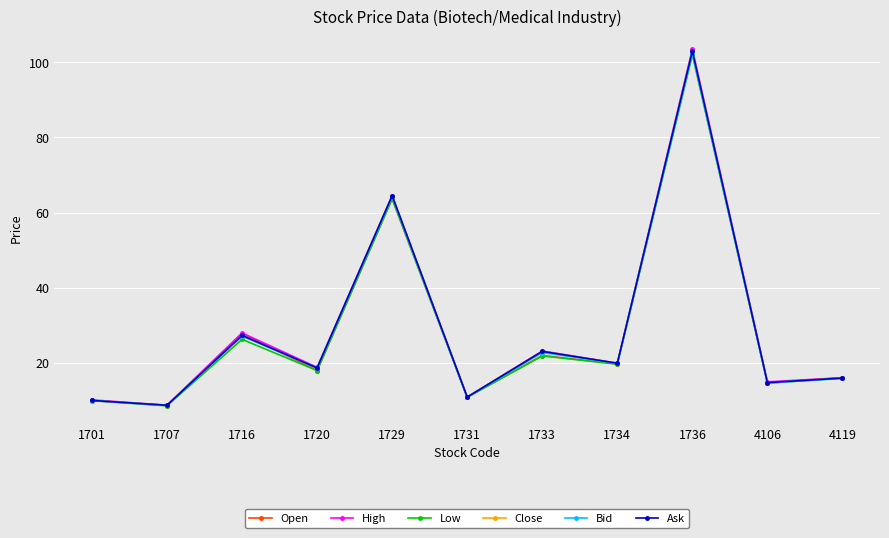

Which series has the widest spread of values?

High